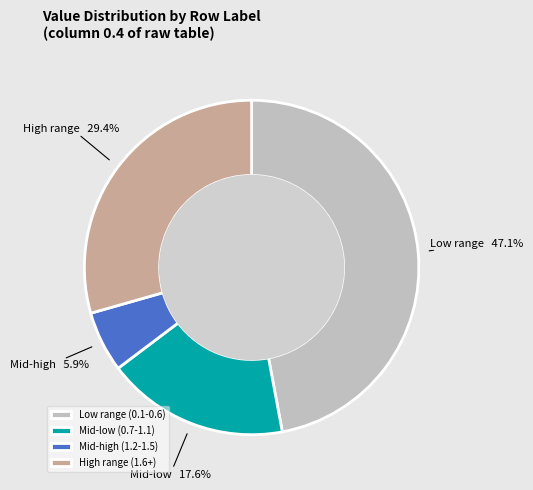

Rank the categories by value from lowest to highest.

Mid-high (1.2-1.5), Mid-low (0.7-1.1), High range (1.6+), Low range (0.1-0.6)